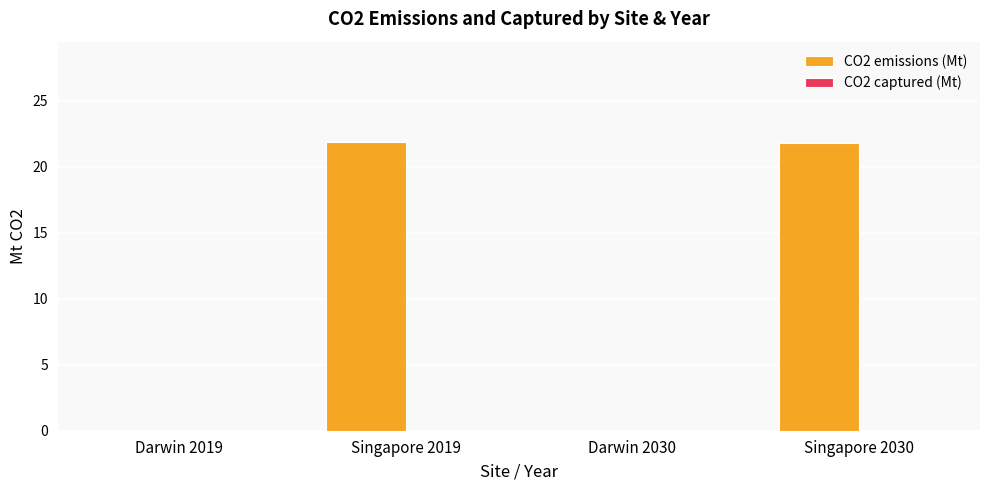

What is the sum of the values at Darwin 2019 and Singapore 2019?

21.9